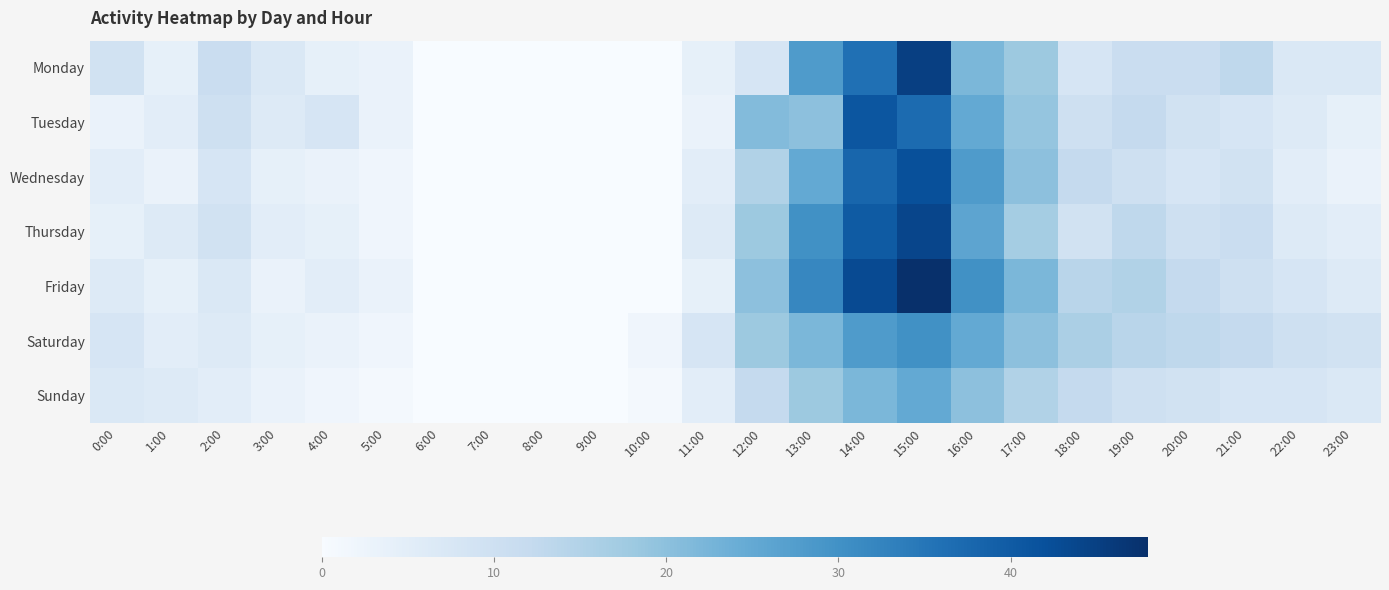

Which series has the widest spread of values?

Friday